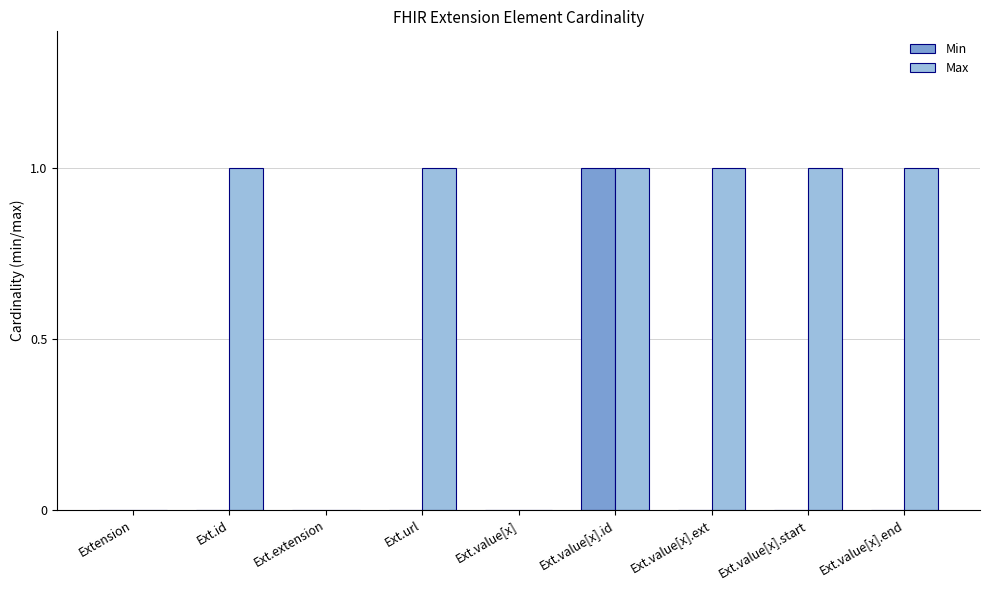

How many groups of bars are there?

9